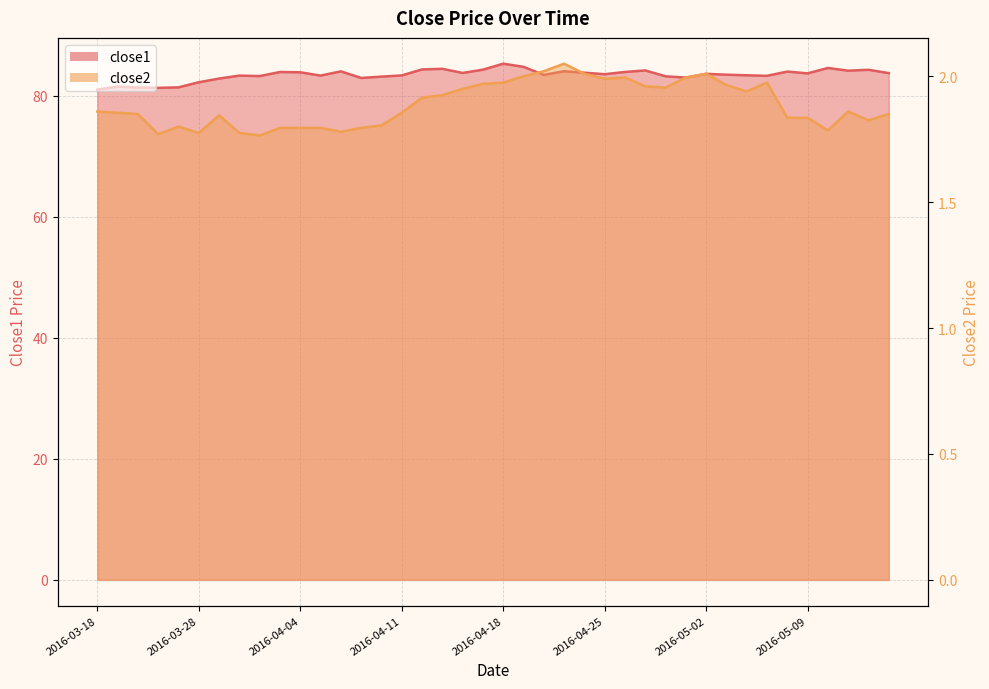

Between 2016-03-18 and 2016-04-13, which series saw the biggest shift?

close1